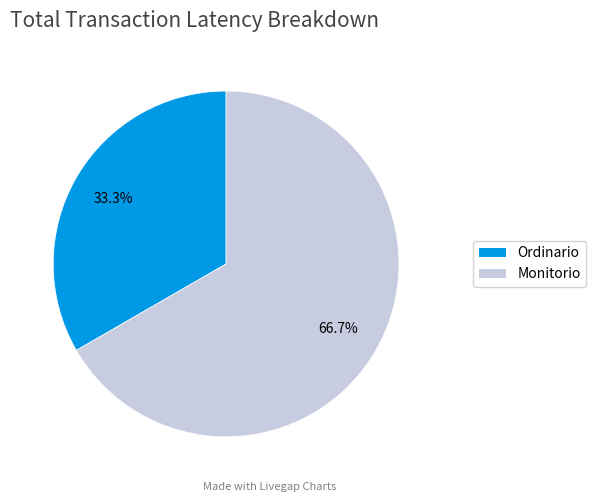

How many slices are in this pie chart?

2